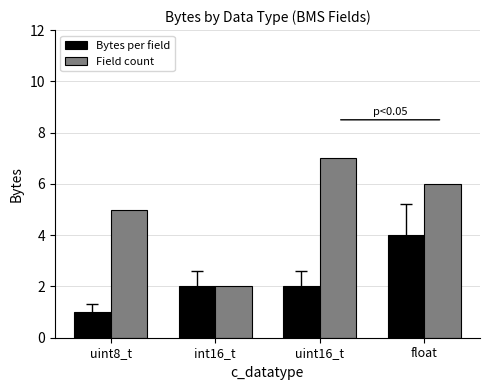

Reading left to right, list all the values displayed in this chart.

Bytes per field: uint8_t=1	int16_t=2	uint16_t=2	float=4
Field count: uint8_t=5	int16_t=2	uint16_t=7	float=6